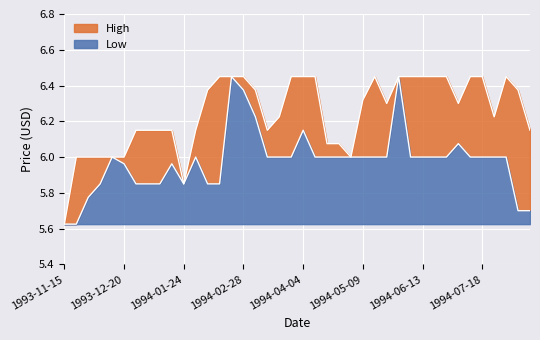

List the series in order of their overall mean, highest first.

High, Low